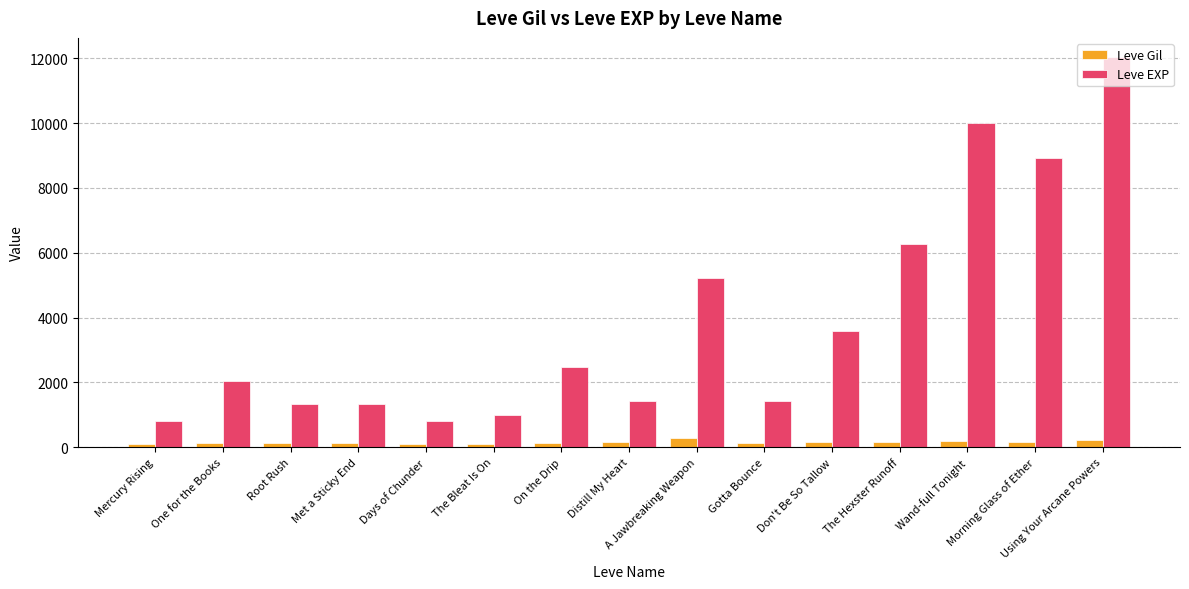

What is the spread (max minus min) of values at Distill My Heart?

1251